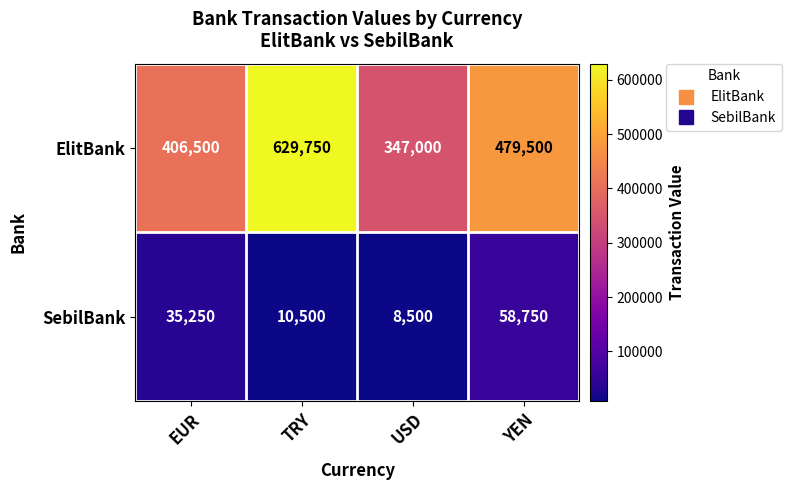

Which series has the largest total across all categories?

ElitBank